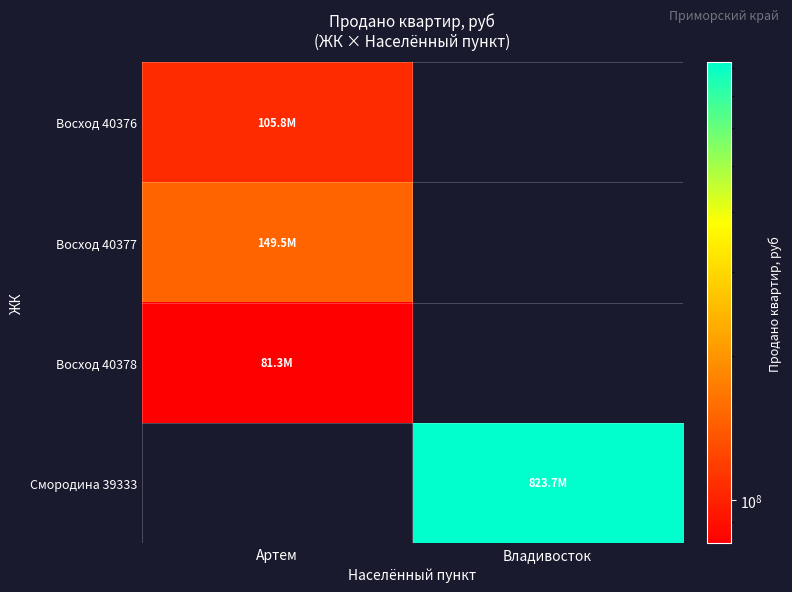

How many values in Восход 40377 are above zero?

1